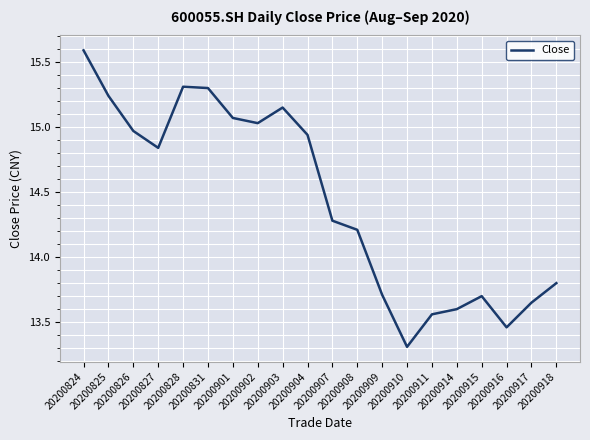

What is the smallest value displayed?

13.3